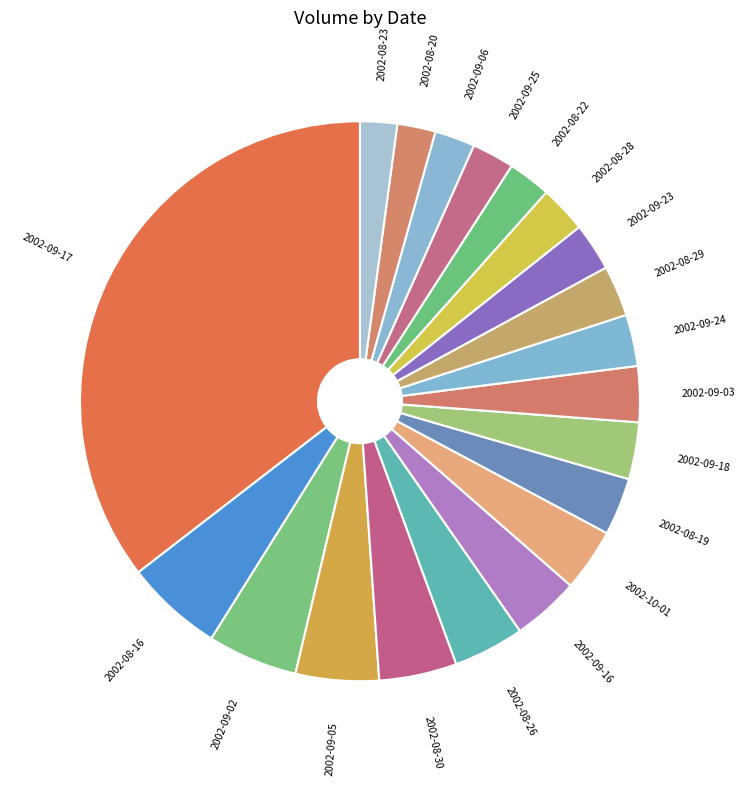

Does 2002-08-19 represent more than half of the total?

No